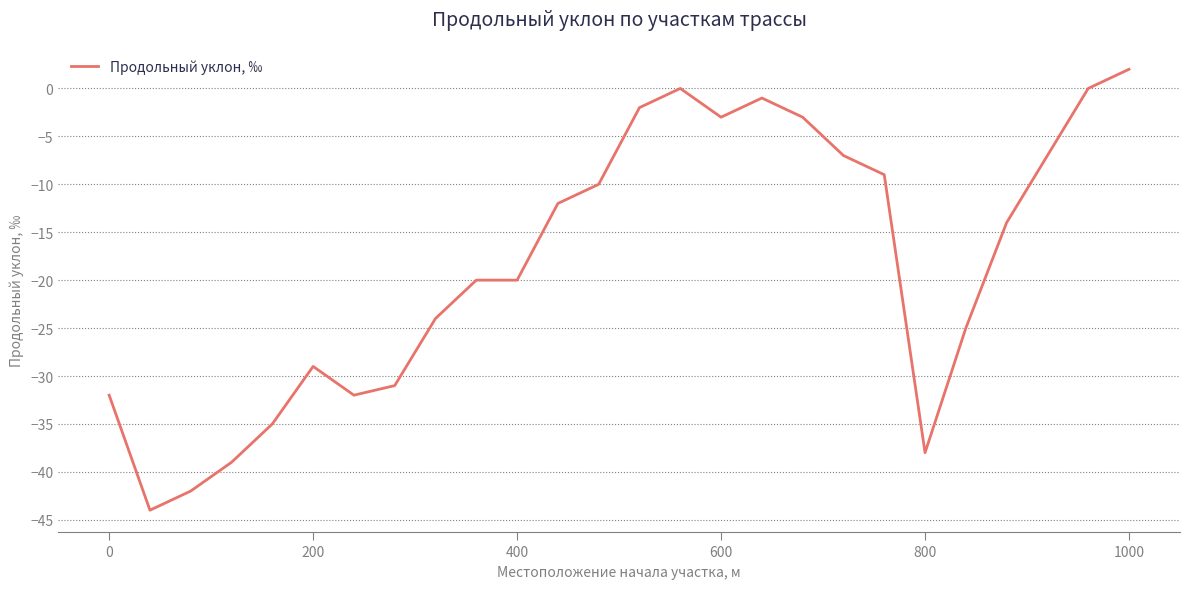

Is this an area chart (filled region under the line)?

No